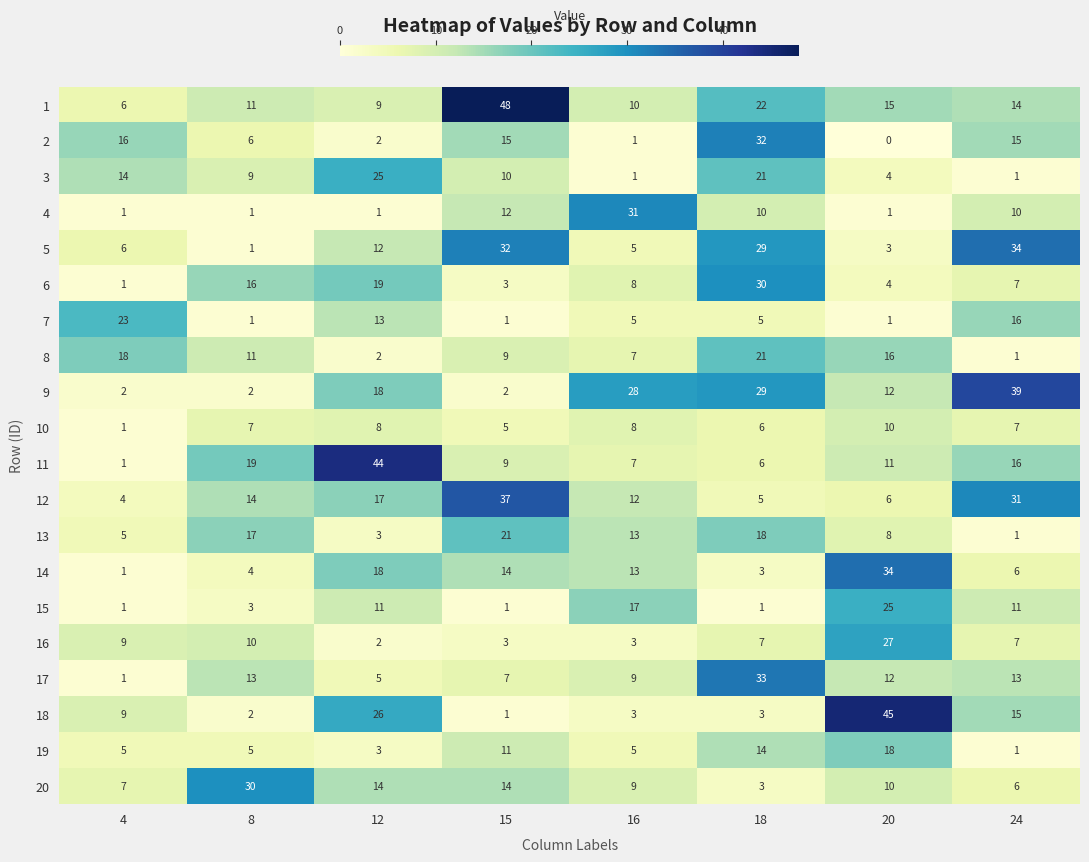

Rank the categories by 8 value from highest to lowest.

18, 4, 20, 8, 15, 16, 12, 24